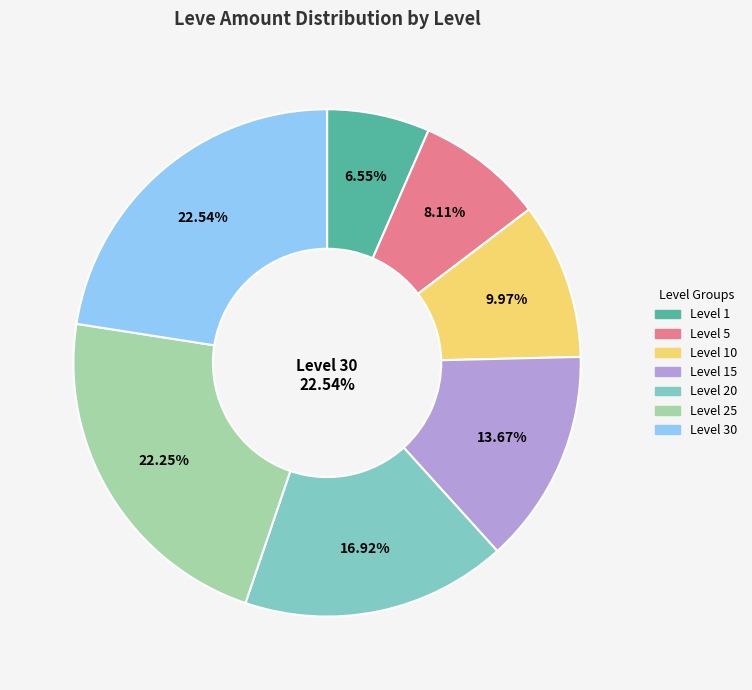

Which slice is the smallest?

Level 1